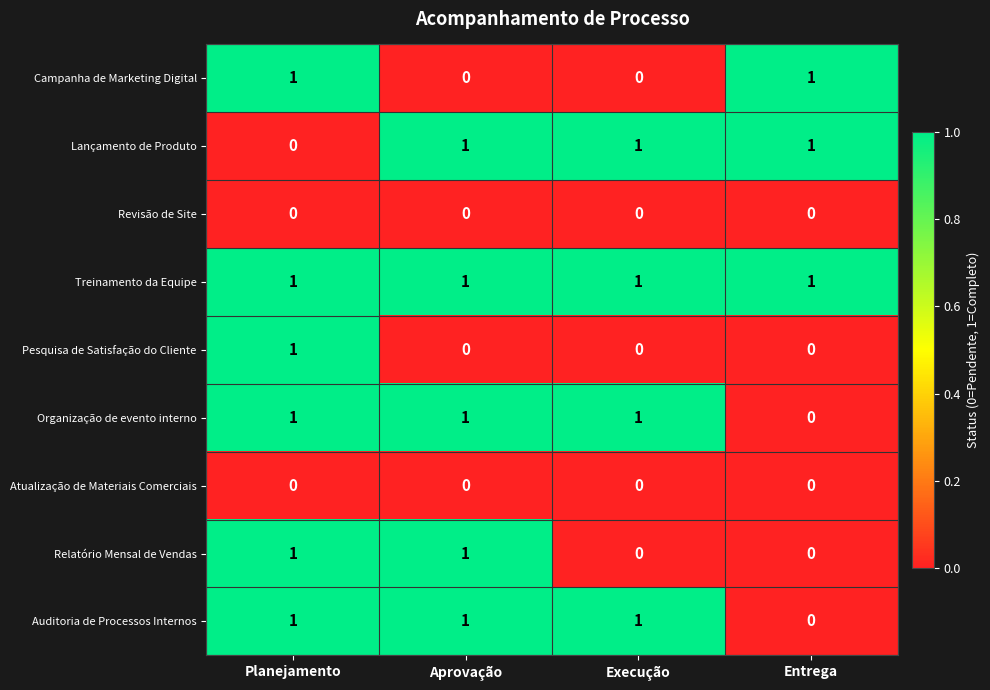

The Auditoria de Processos Internos series shows 0 at Entrega. True or false?

True